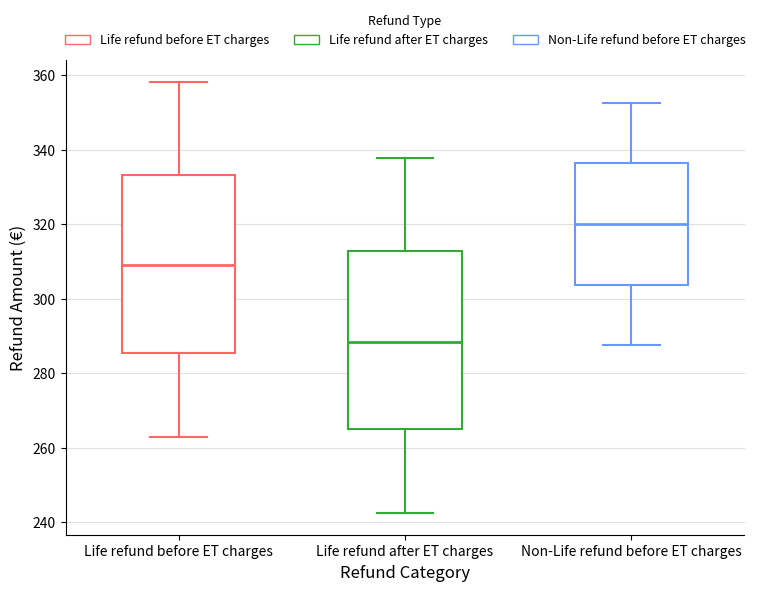

Reading left to right, transcribe this box plot: for each box, give where its median line is, the range the box spans, and where its two whiskers end, as read against the y-axis. The values are not printed on the chart, so give them approximately, as read against the axis.

Life refund before ET charges: median 308, box 286 to 334, whiskers 262 to 358
Life refund after ET charges: median 288, box 266 to 312, whiskers 242 to 338
Non-Life refund before ET charges: median 320, box 304 to 336, whiskers 288 to 352